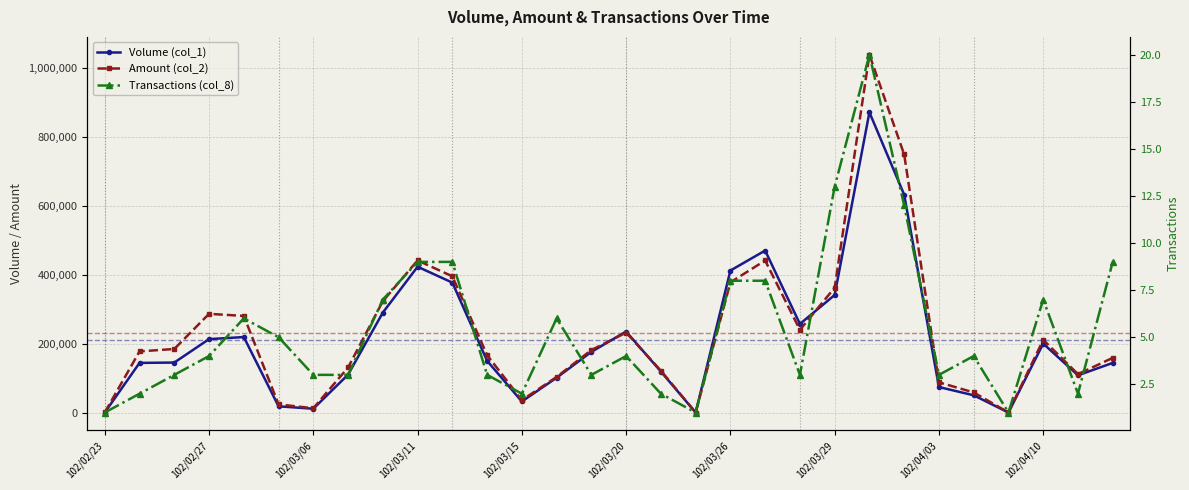

What is the spread (max minus min) of values at 17?

1019